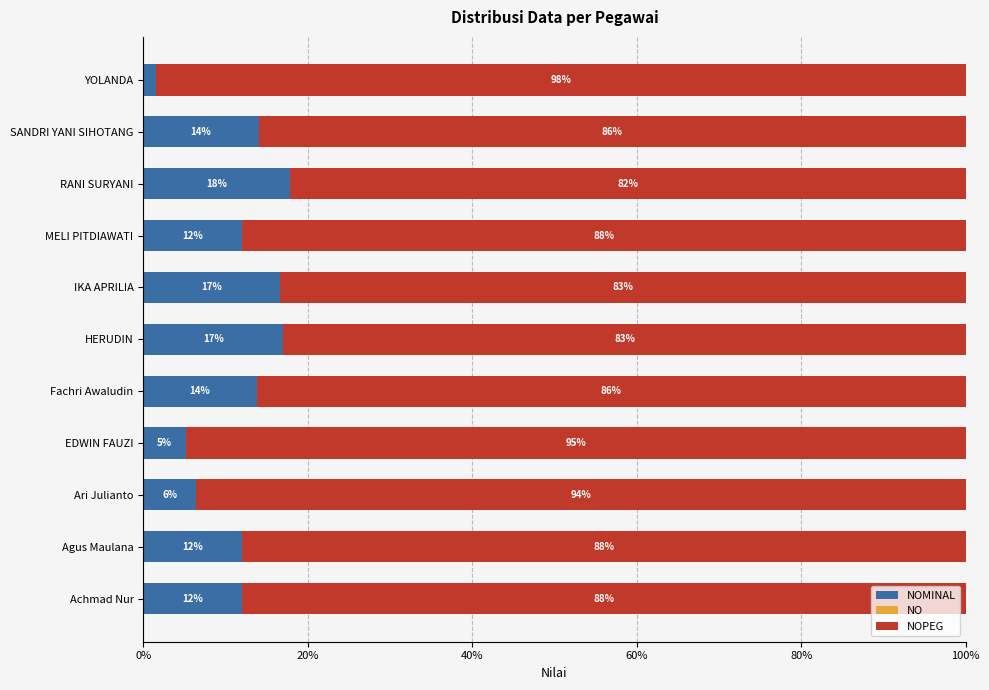

What is the total value across all series at Ari Julianto?

100.0